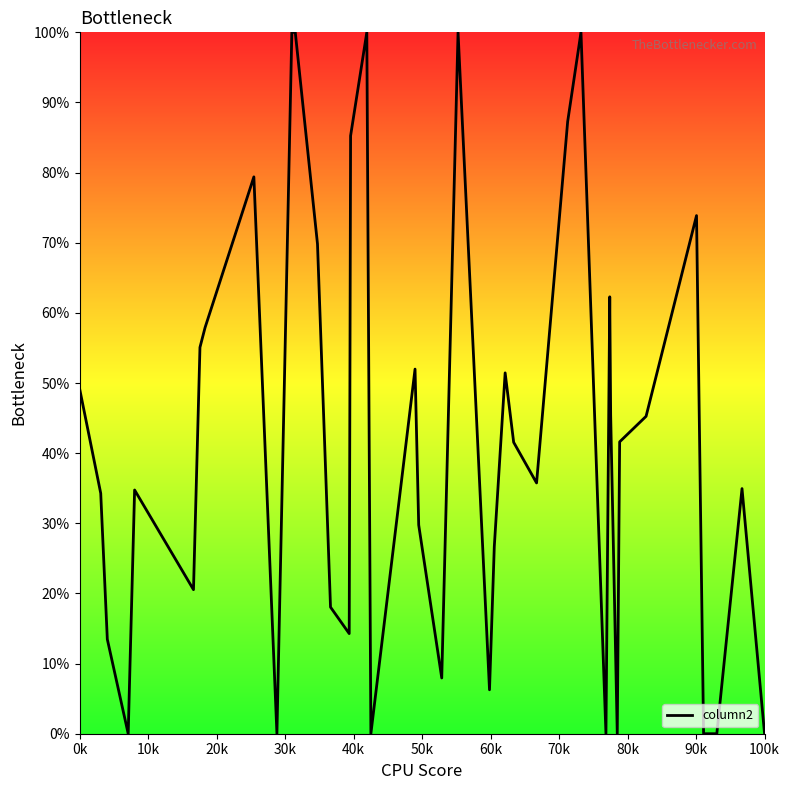

Does the chart have visible grid lines?

No